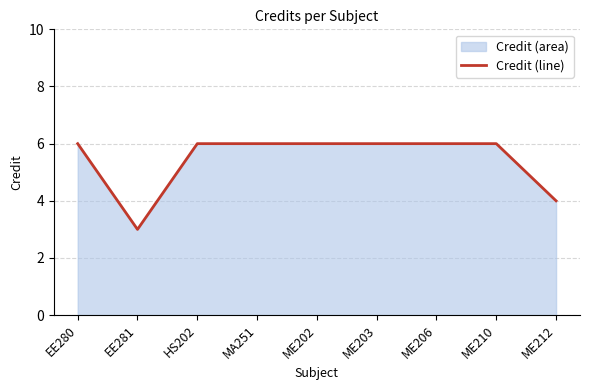

Reading left to right, extract all data points from this chart.

6	3	6	6	6	6	6	6	4